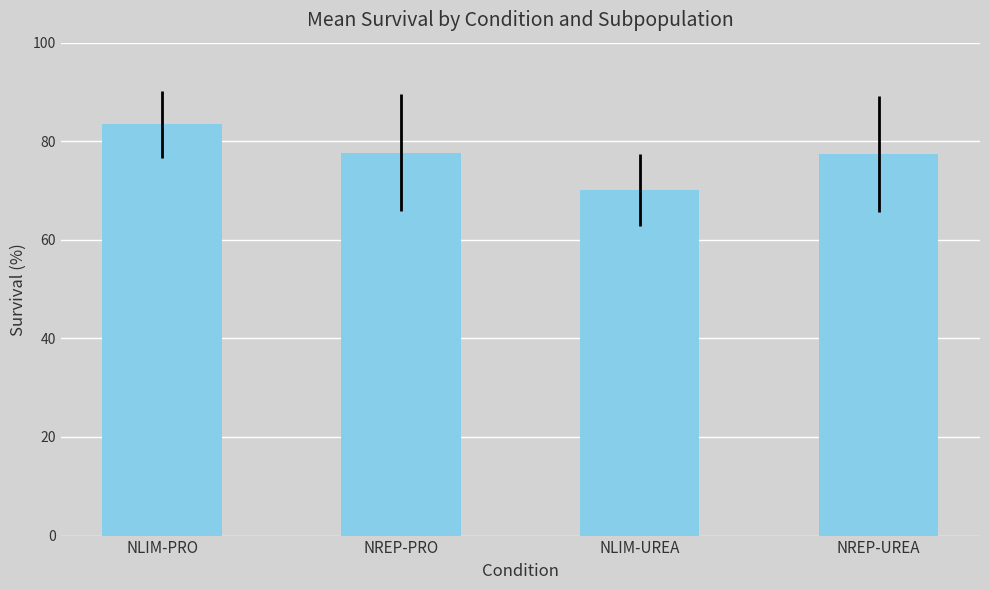

The value at NLIM-UREA is 91.4. True or false?

False